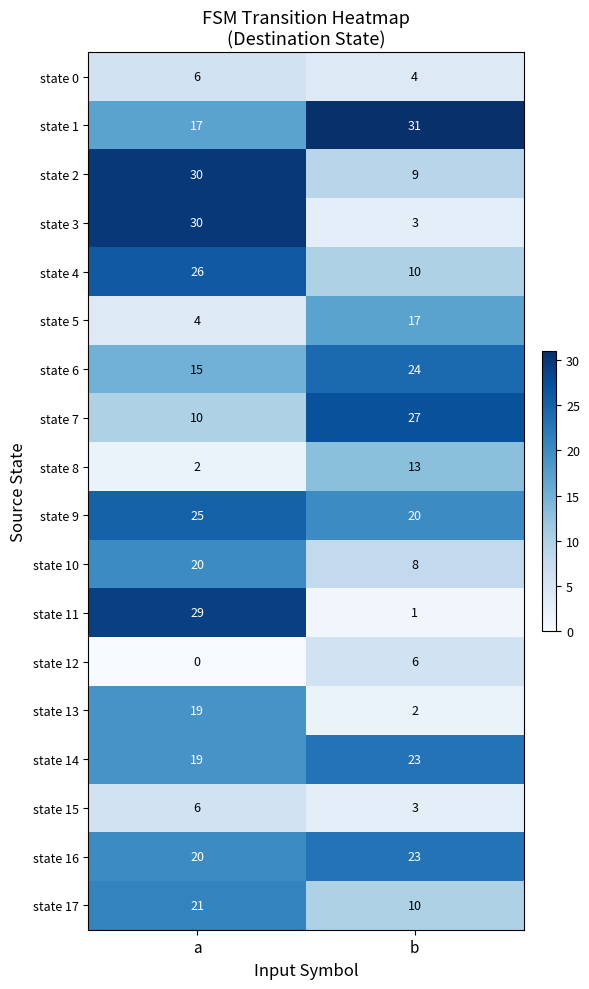

What is the total value across all series at b?

234